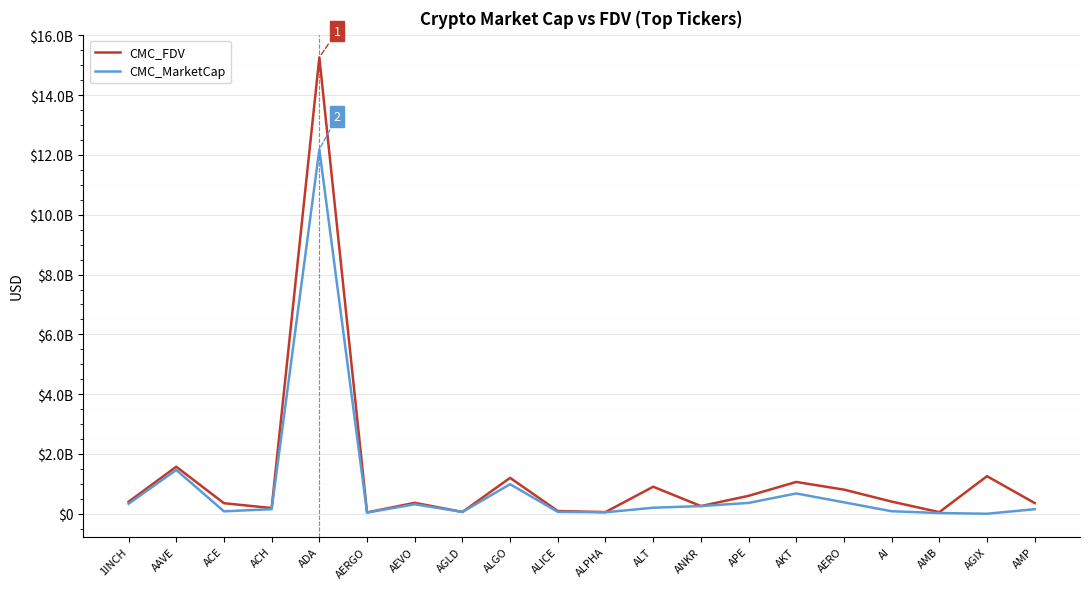

Where does the CMC_FDV series first go above 400750240?

1INCH